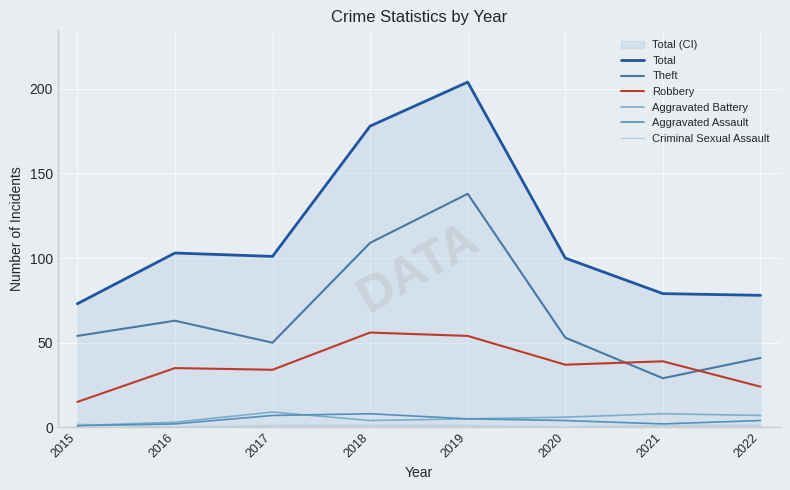

Which series has the widest spread of values?

Total